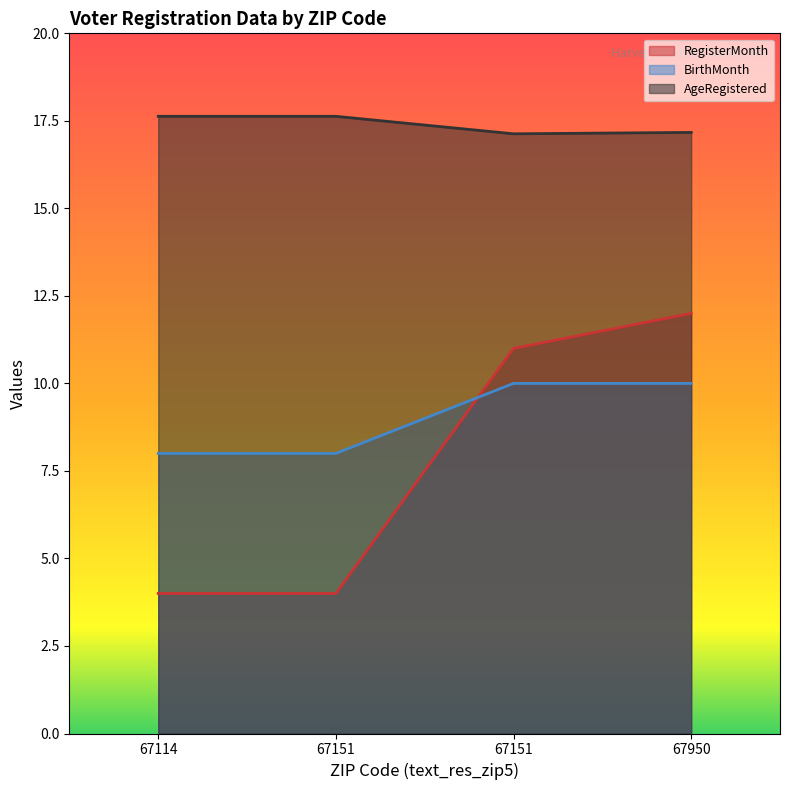

At which category is the sum across all series the highest?

67950